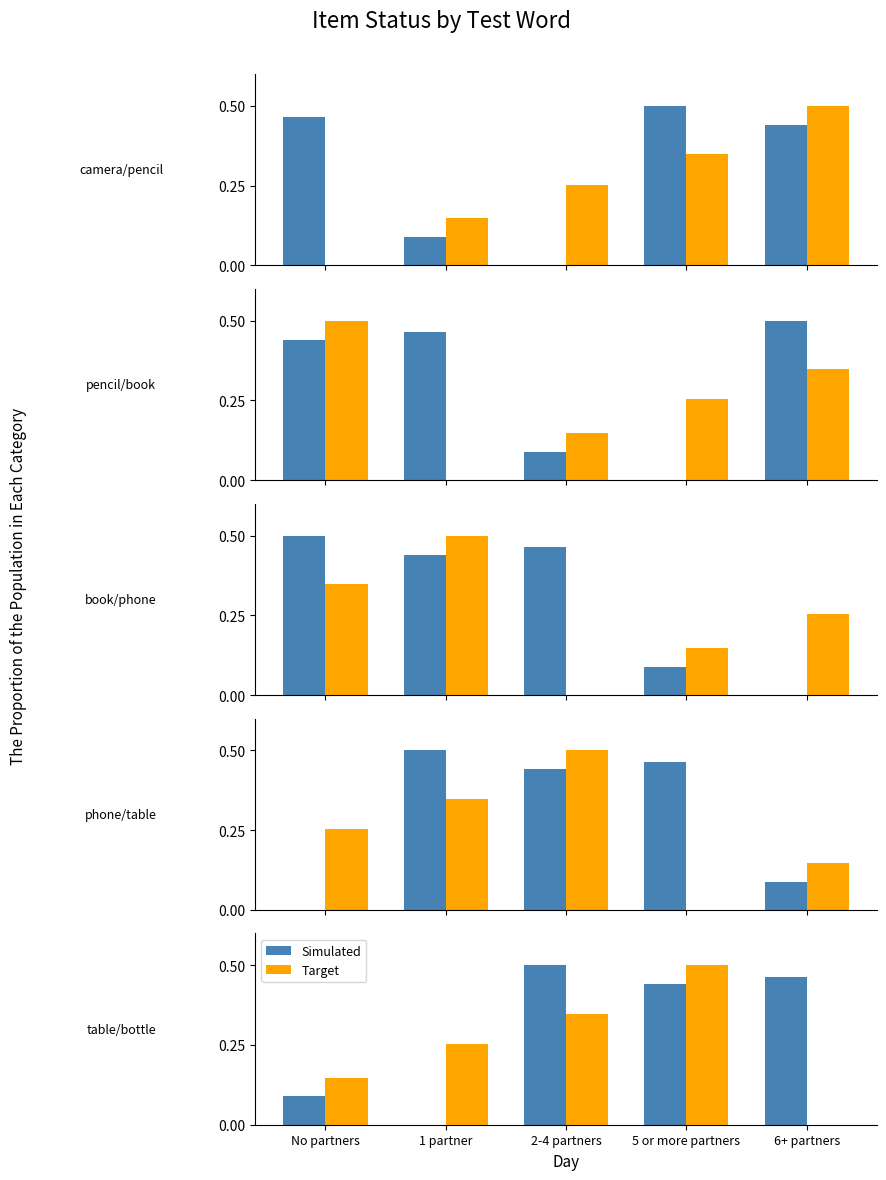

At which category does the chart reach its minimum across all series?

1 partner